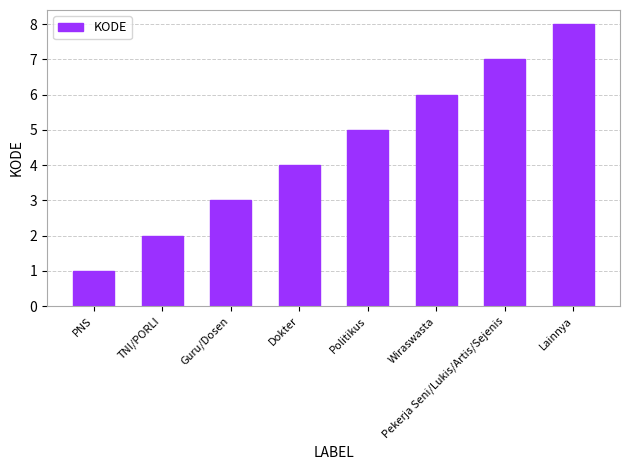

What is the label of the 8th bar from the right?

PNS